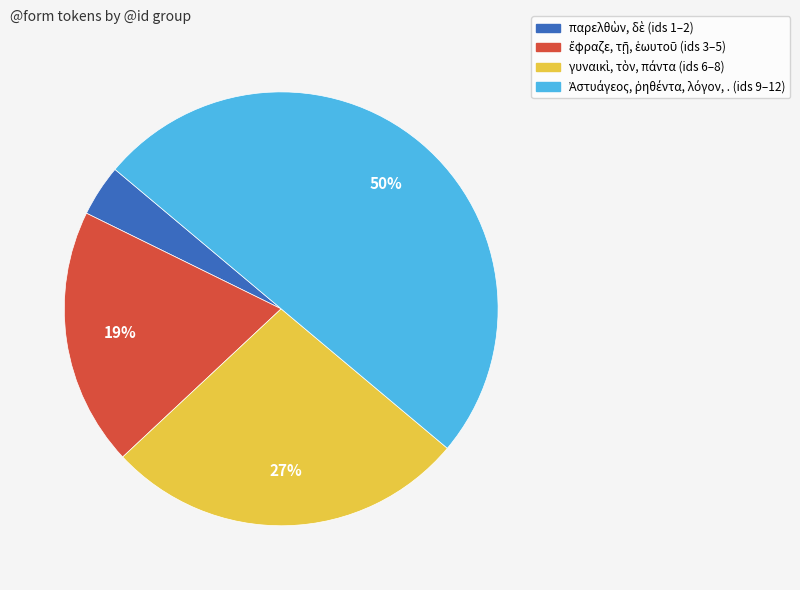

To the nearest percent, what is the average slice percentage?

25%